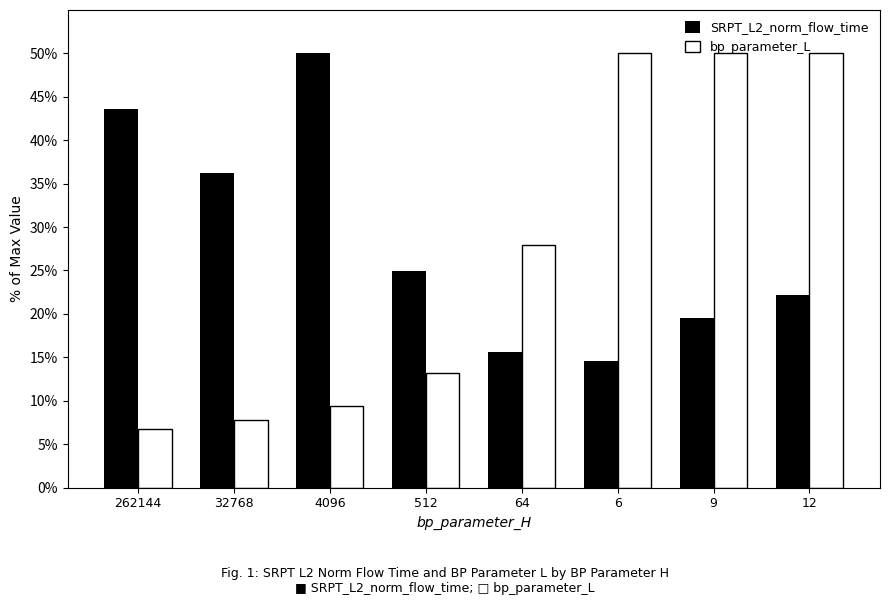

Reading left to right, transcribe all the data shown in this chart.

SRPT_L2_norm_flow_time: 43.5	36.2	50.0	24.9	15.6	14.5	19.5	22.2
bp_parameter_L: 6.8	7.7	9.4	13.2	28.0	50.0	50.0	50.0